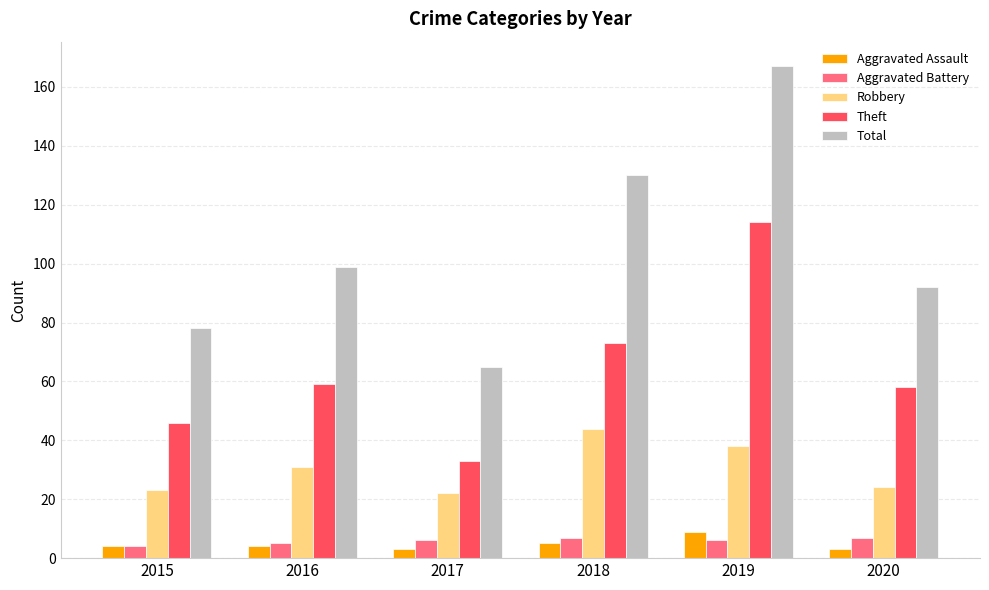

What is the value of the Robbery bar at the 1st from the left?

23